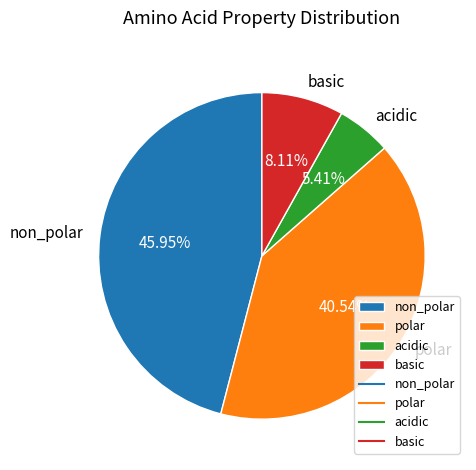

To the nearest percent, what percentage of the pie is acidic?

5%